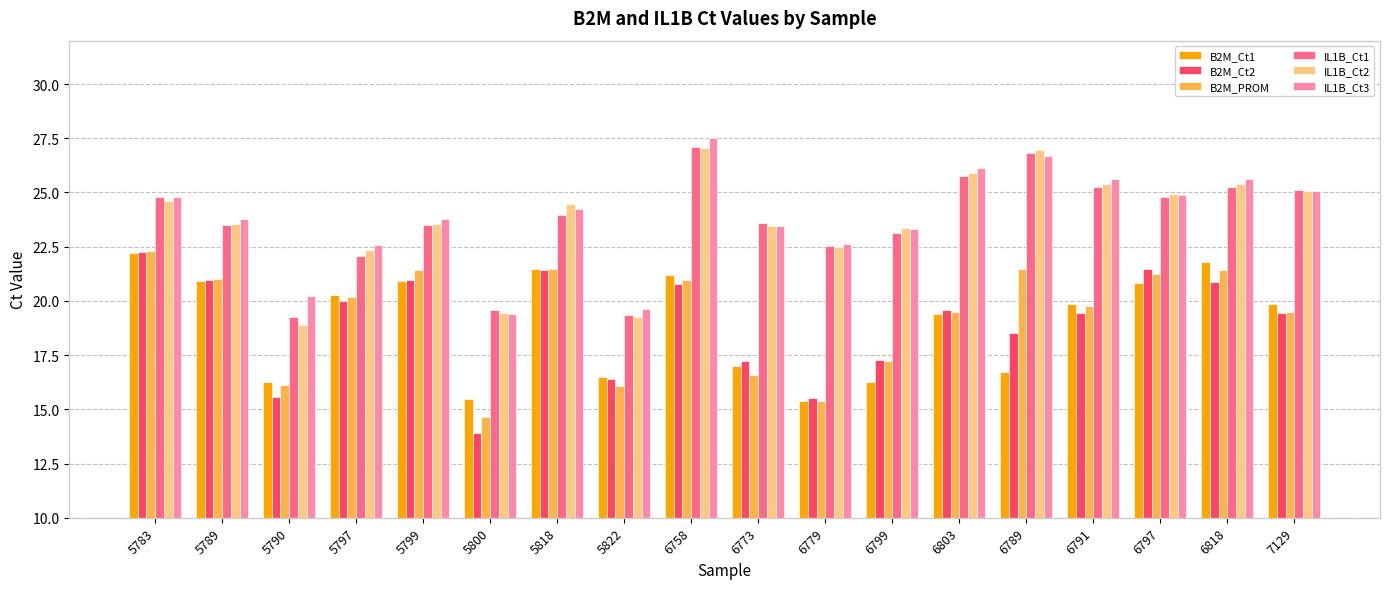

Between 5797 and 5799, which series saw the biggest shift?

IL1B_Ct1